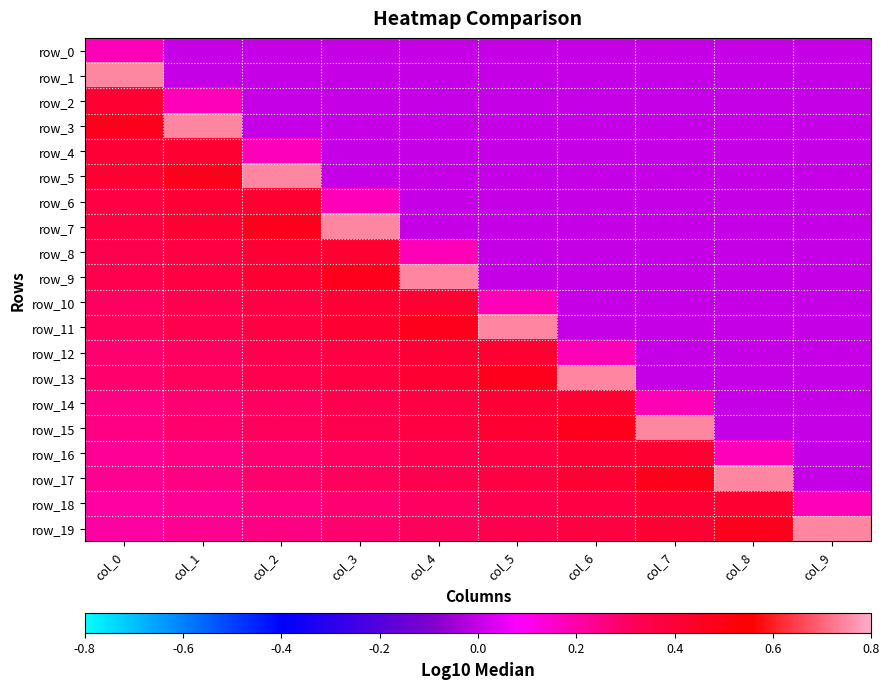

Rank the categories by row_2 value from lowest to highest.

col_2, col_3, col_4, col_5, col_6, col_7, col_8, col_9, col_1, col_0